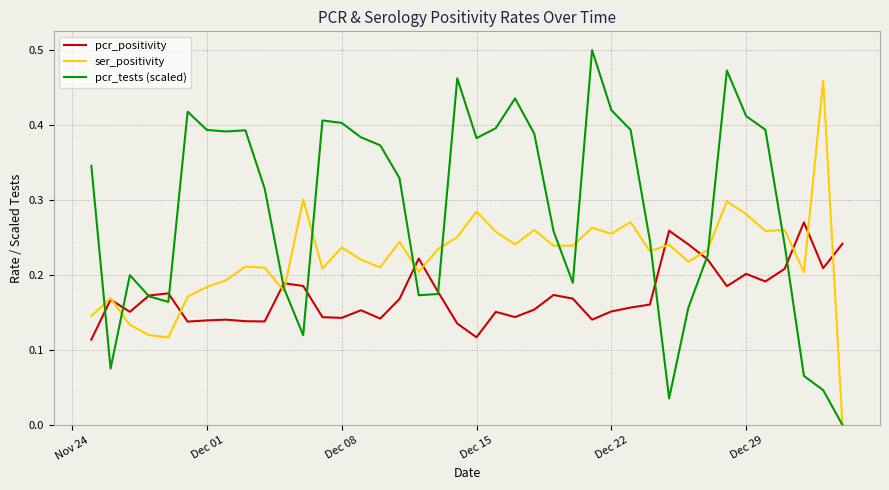

Count the number of categories in the chart.

40